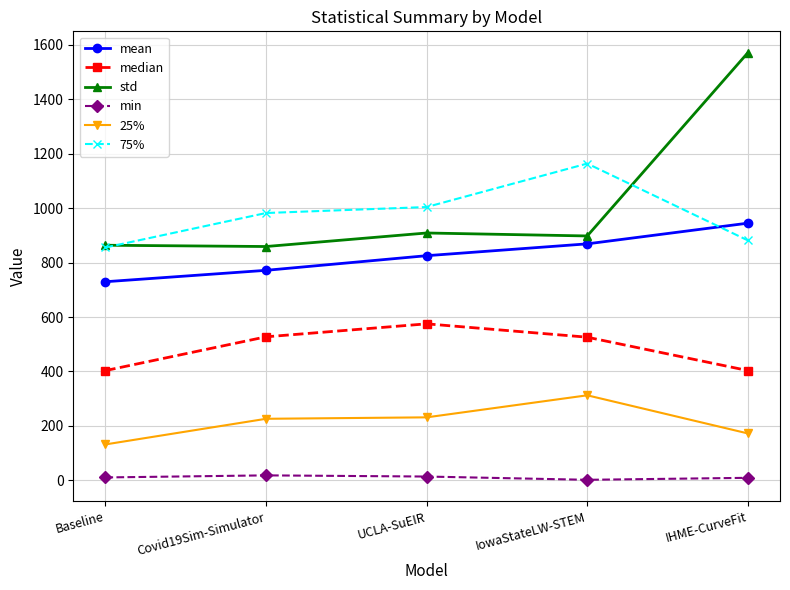

How many categories are shown in the chart?

5